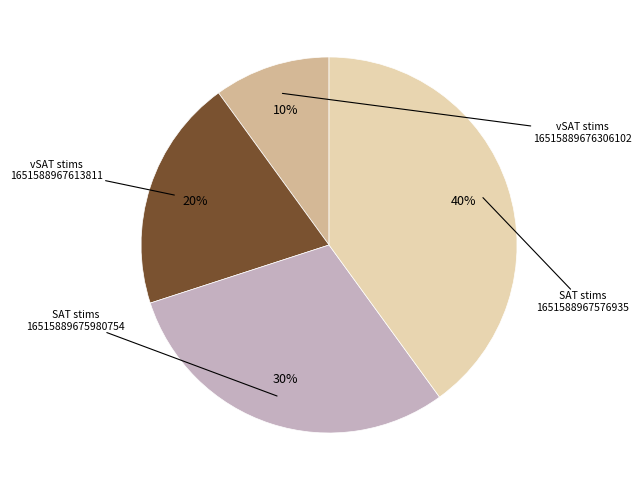

Is there a majority slice in this chart?

No